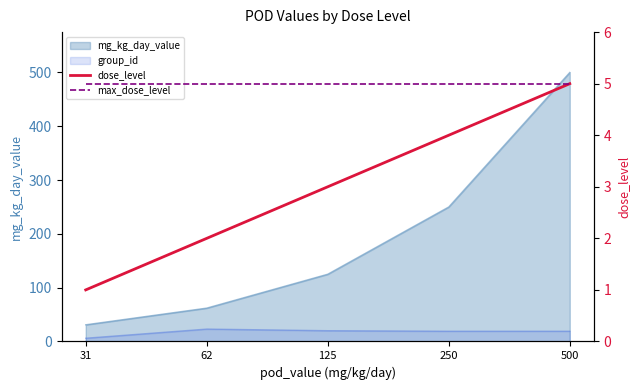

What is the highest value of the max_dose_level series?

5